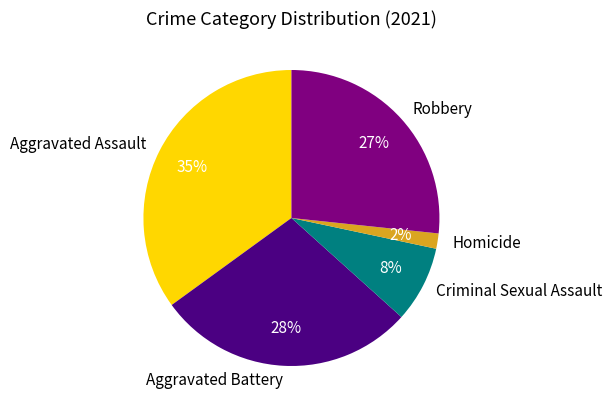

Which has a higher value, Homicide or Criminal Sexual Assault?

Criminal Sexual Assault